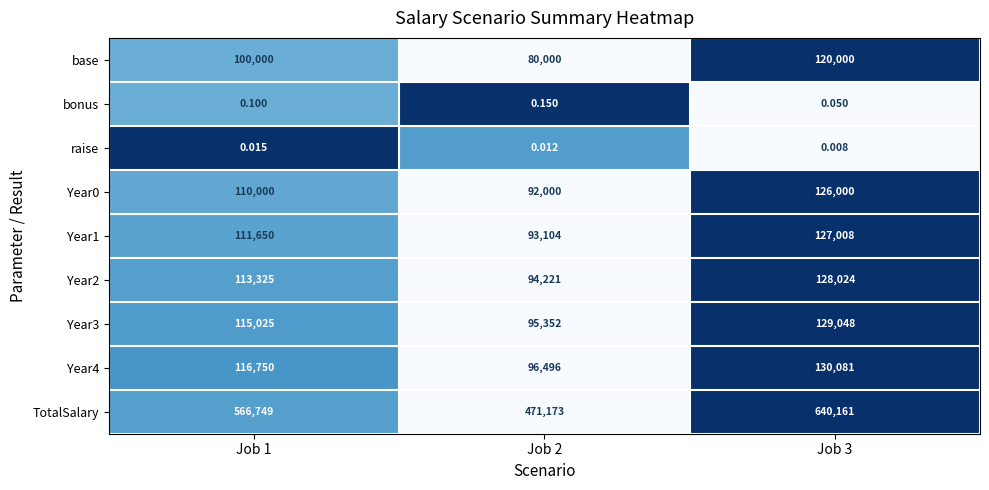

Which series has the largest total across all categories?

TotalSalary